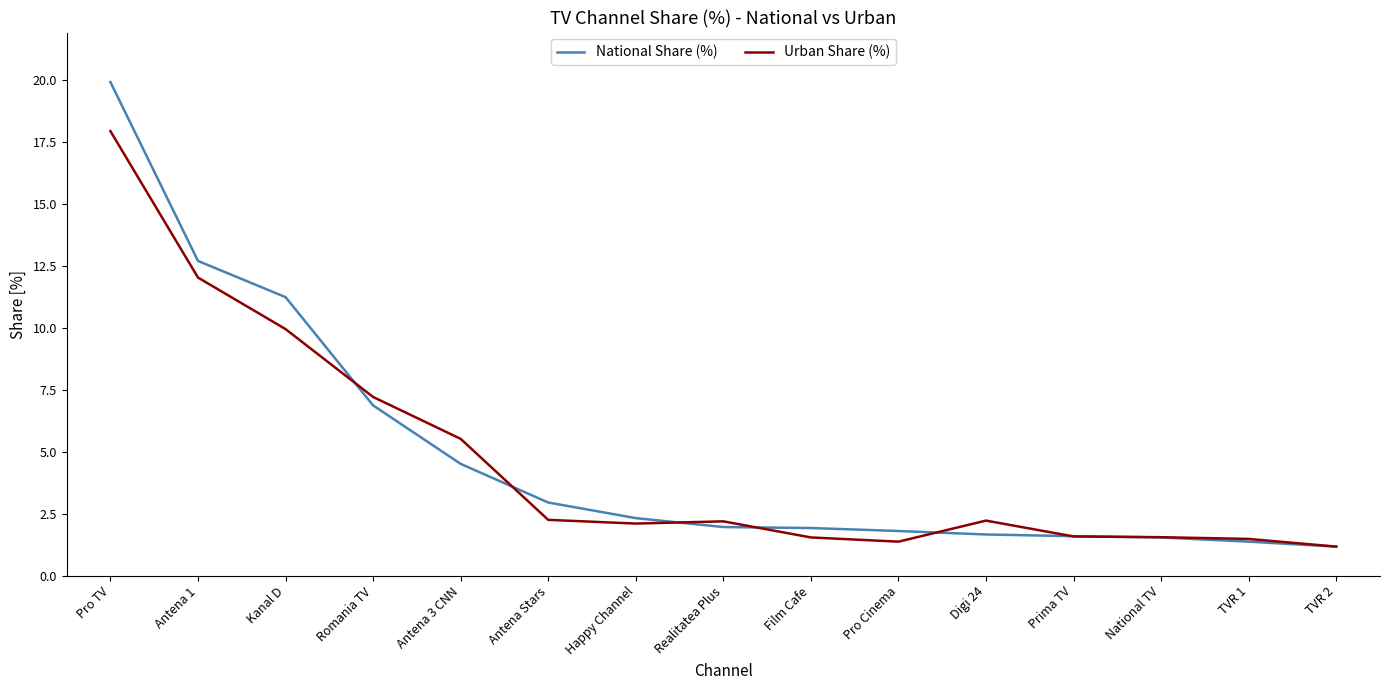

Which series changed the most between Antena 3 CNN and TVR 1?

Urban Share (%)